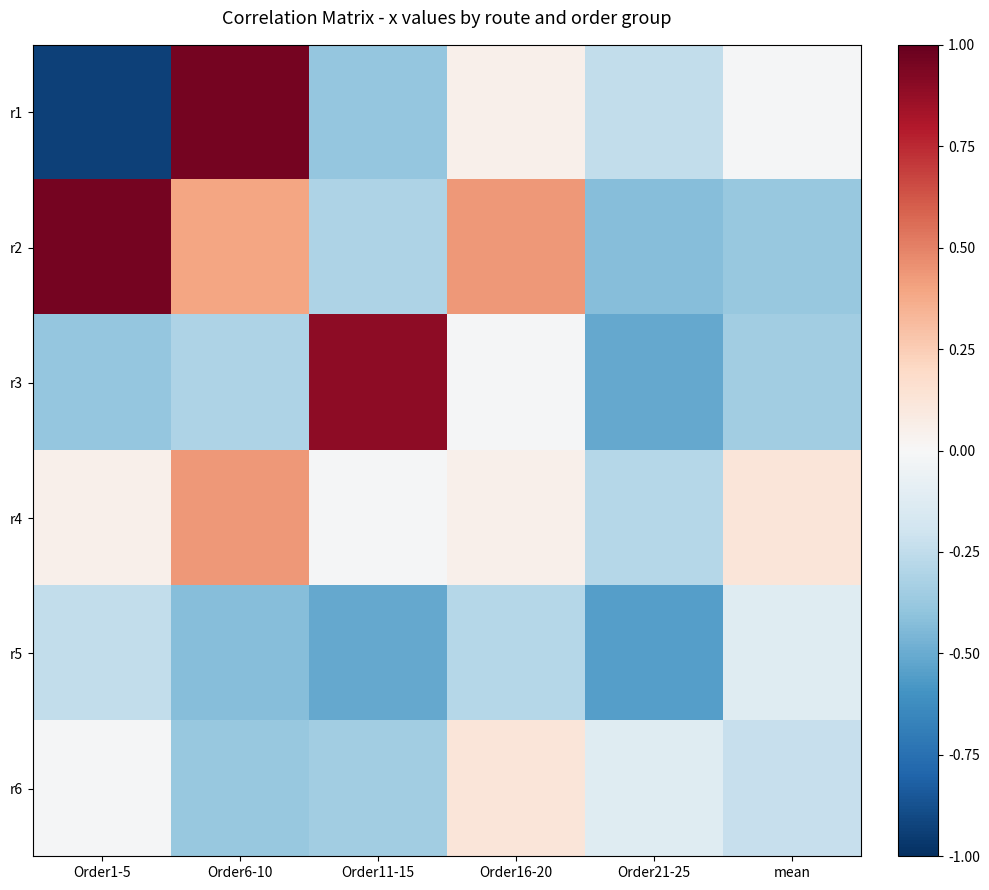

List the series in order of their peak value, highest first.

r1, r2, r3, r4, r6, r5